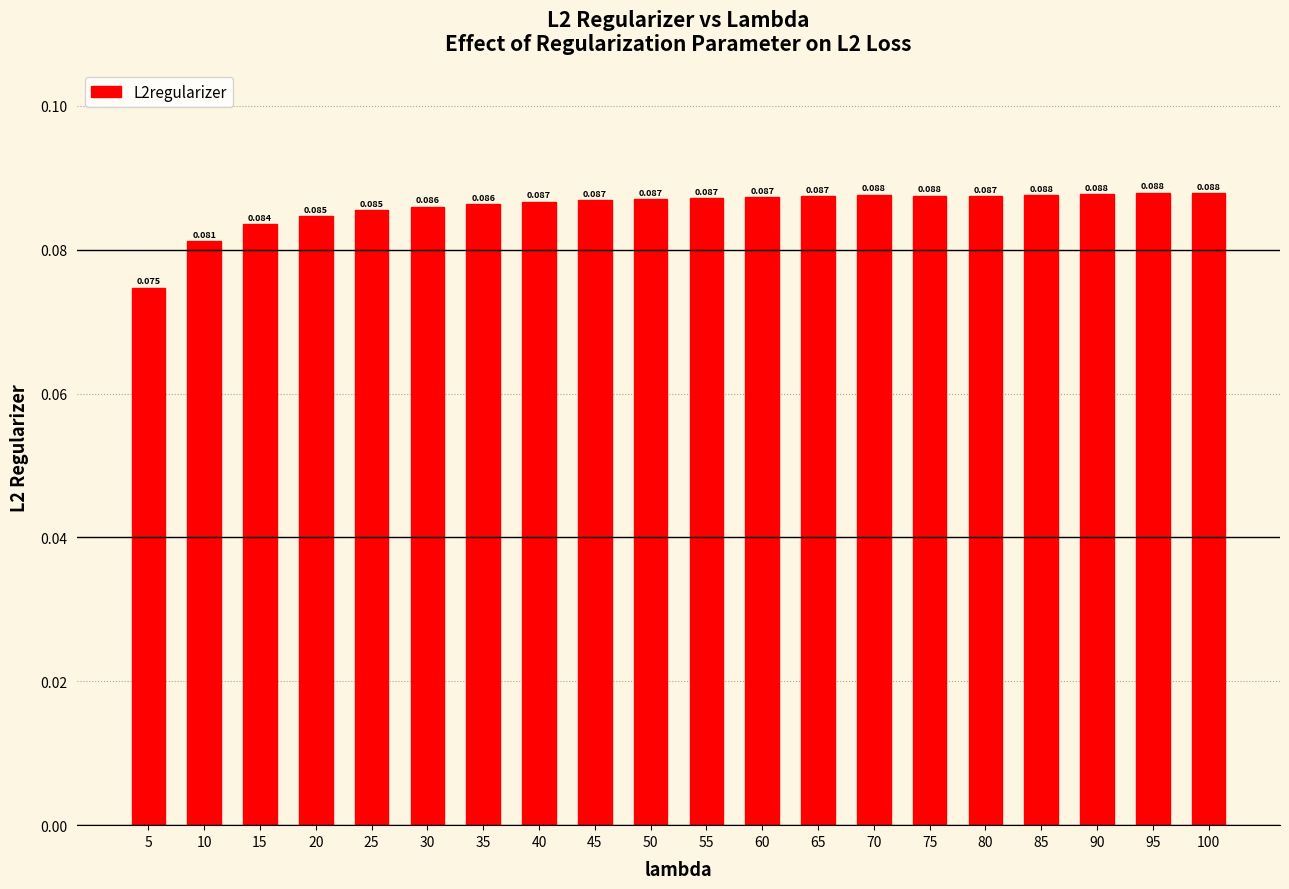

Rank the categories by value from lowest to highest.

5, 10, 15, 20, 25, 30, 35, 40, 45, 50, 55, 60, 65, 80, 75, 85, 70, 90, 100, 95